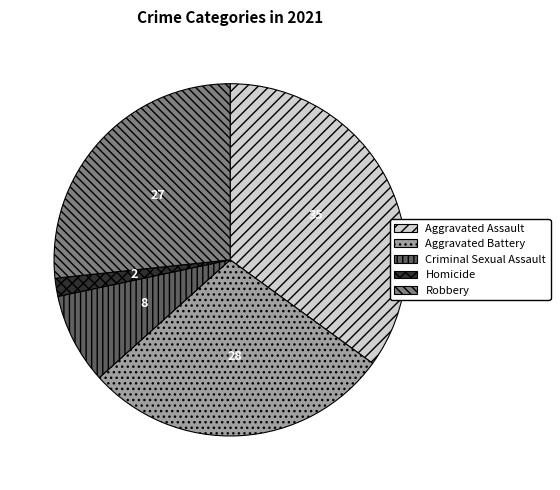

Combined, do Homicide and Aggravated Battery account for over 50%?

No